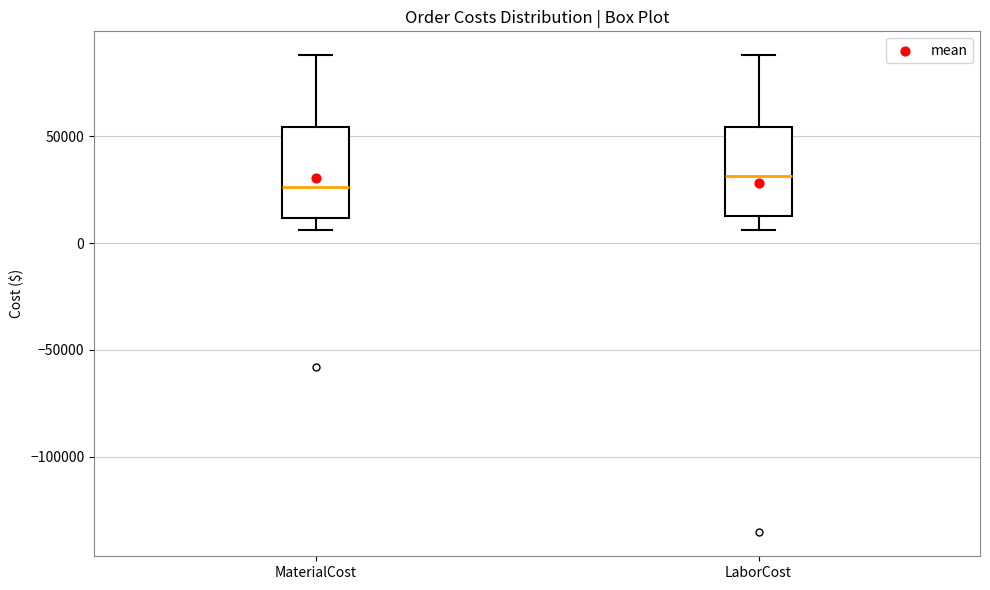

Which box's median line is the highest?

LaborCost